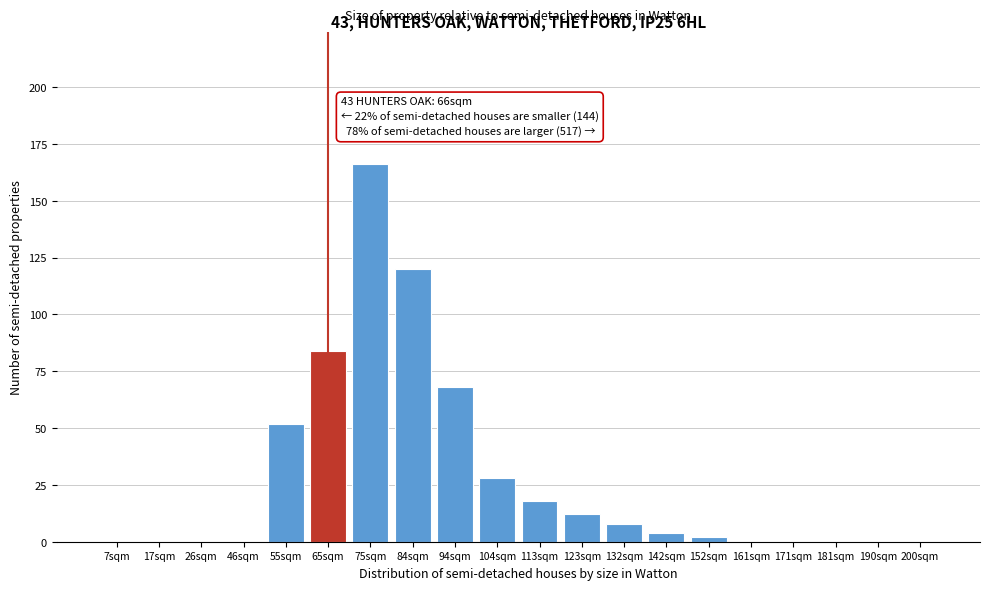

Reading right to left, what are all the values shown in this chart?

200sqm=0	190sqm=0	181sqm=0	171sqm=0	161sqm=0	152sqm=2	142sqm=4	132sqm=8	123sqm=12	113sqm=18	104sqm=28	94sqm=68	84sqm=120	75sqm=166	65sqm=84	55sqm=52	46sqm=0	26sqm=0	17sqm=0	7sqm=0